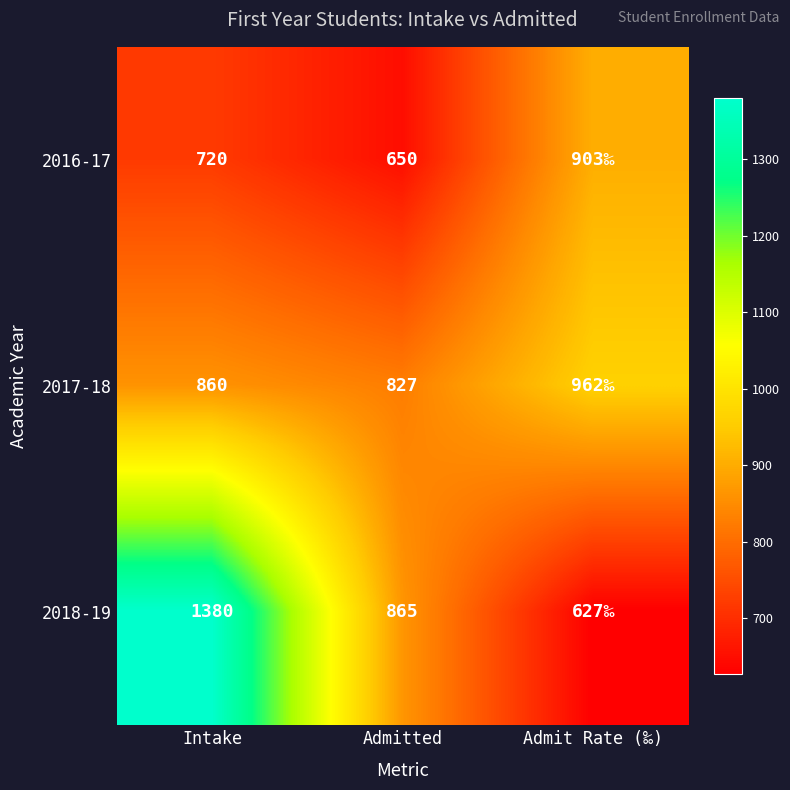

Is it true that 2016-17 equals 720 at Intake?

True